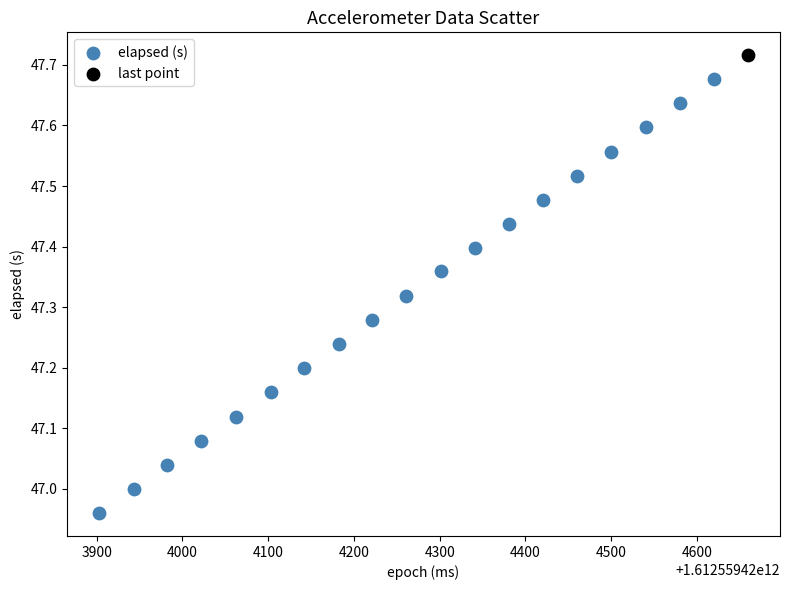

What are all the series names shown in the legend?

elapsed (s), last point